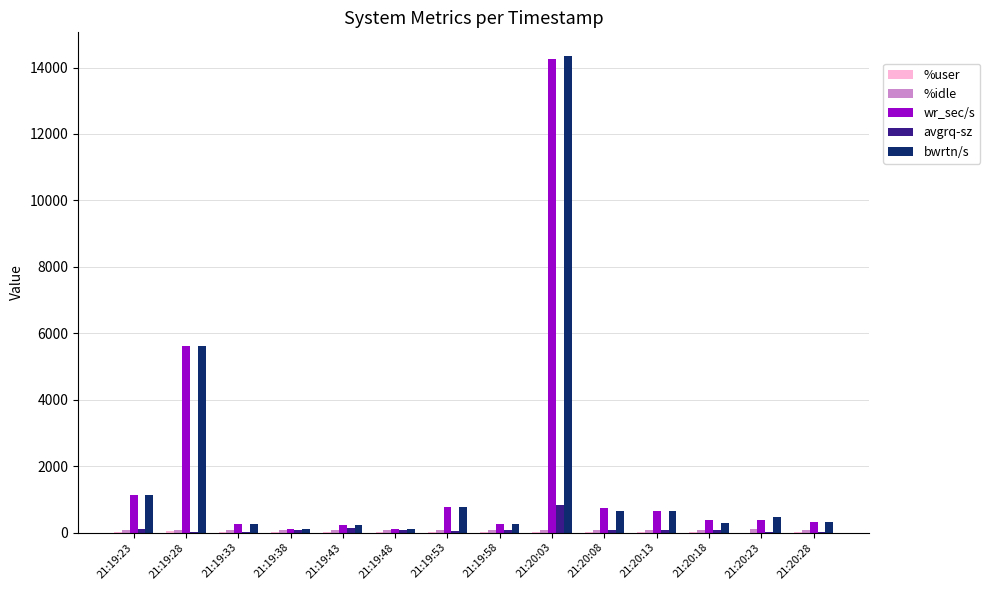

How many data points does each series have?

14